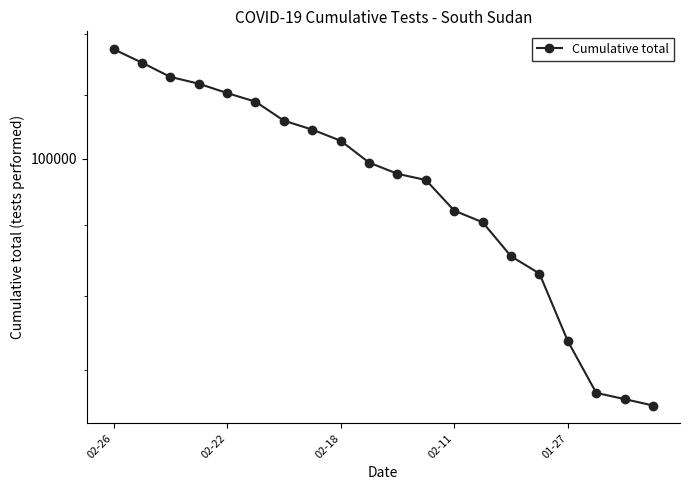

Reading left to right, what are all the values shown in this chart?

108767	107646	106474	105921	105162	104468	102954	102251	101379	99693	98839	98367	96084	95225	92770	91551	86917	83534	83134	82727